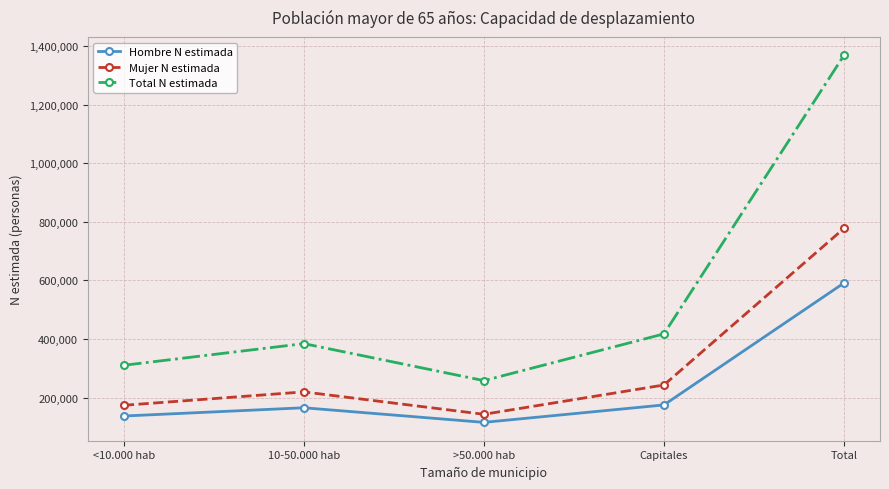

List the series in order of their peak value, lowest first.

Hombre N estimada, Mujer N estimada, Total N estimada